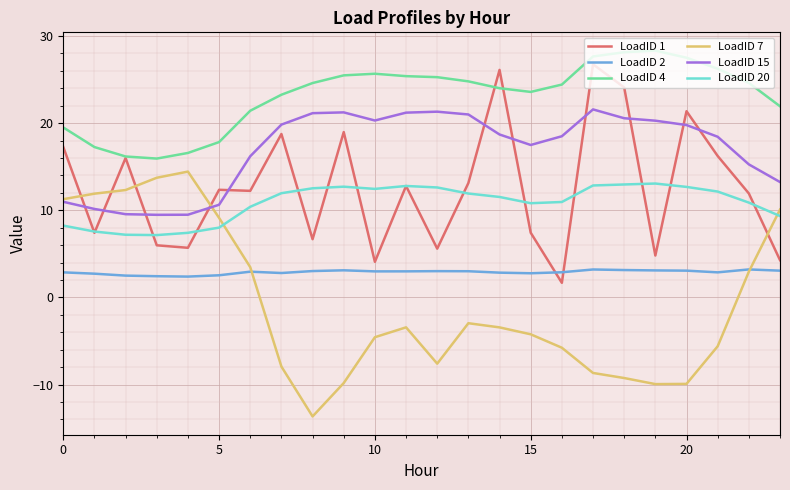

How many lines are shown in the chart?

6